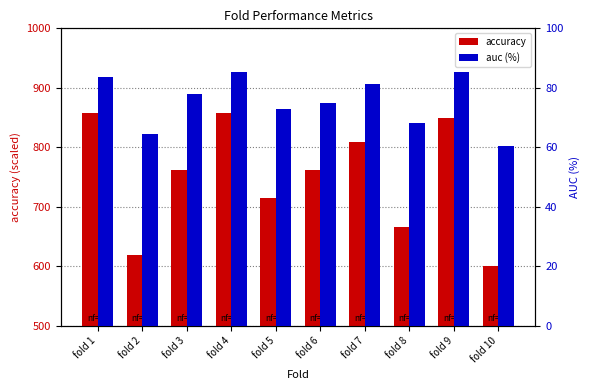

Read the auc (%) value at fold 9.

85.4